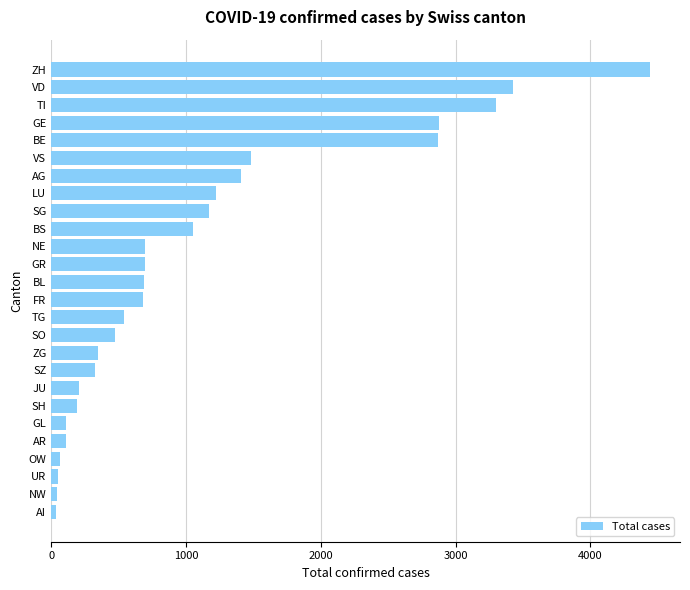

What value does the data have at BS?

1051